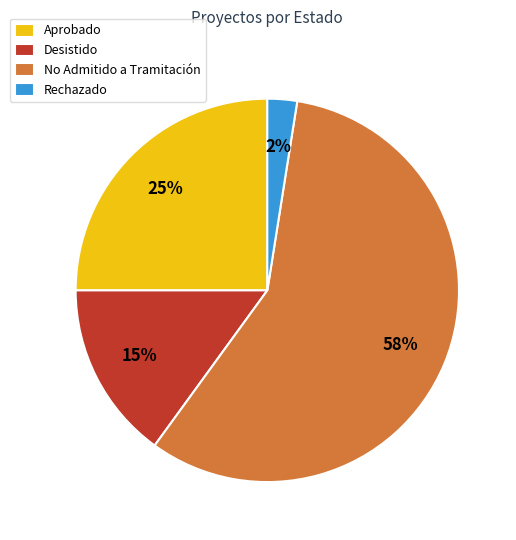

Which category has the biggest portion of the pie?

No Admitido a Tramitación